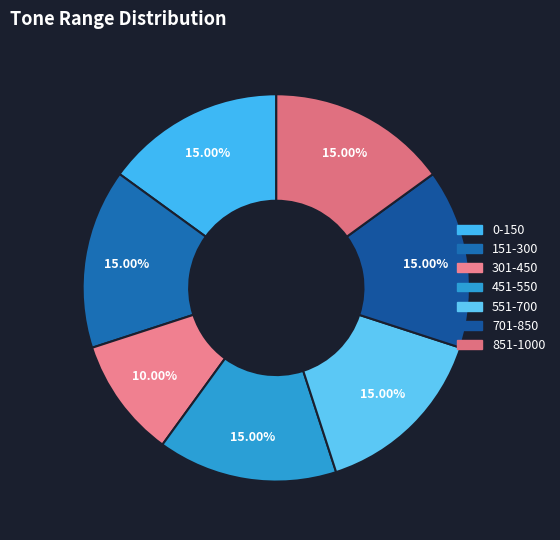

Is it true that 551-700 is 21% of the pie?

False